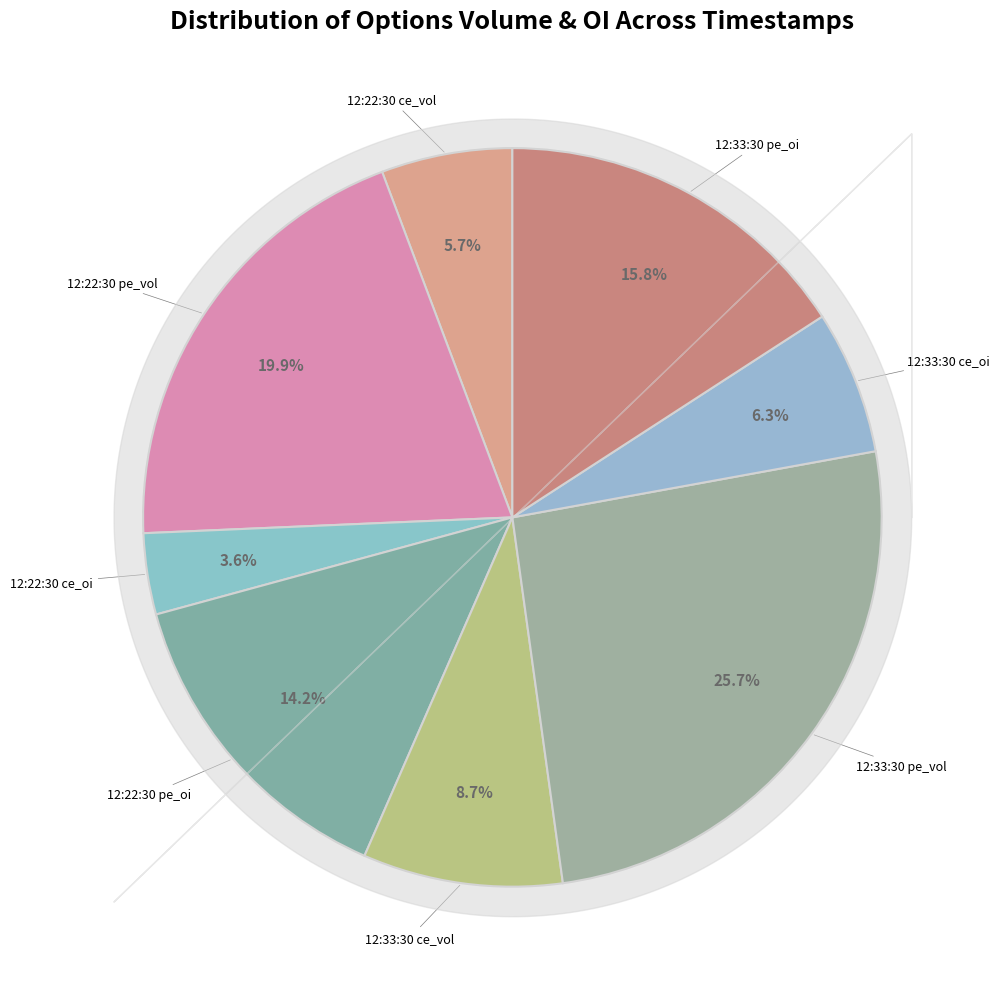

Is there any slice that represents more than half of the pie?

No